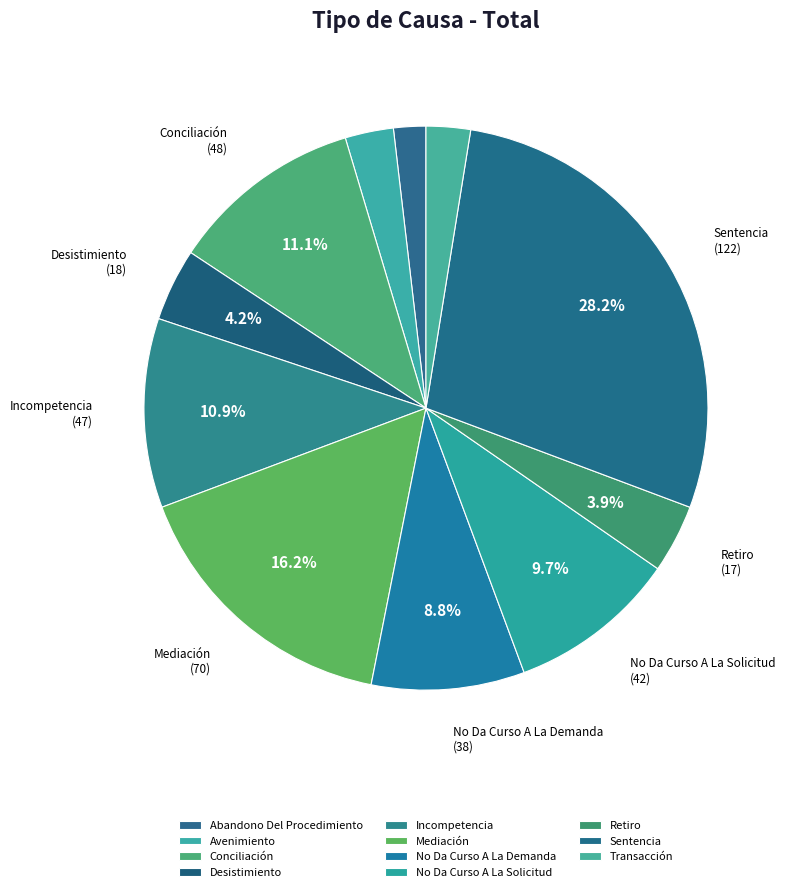

Is it true that No Da Curso A La Demanda is 1% of the pie?

False